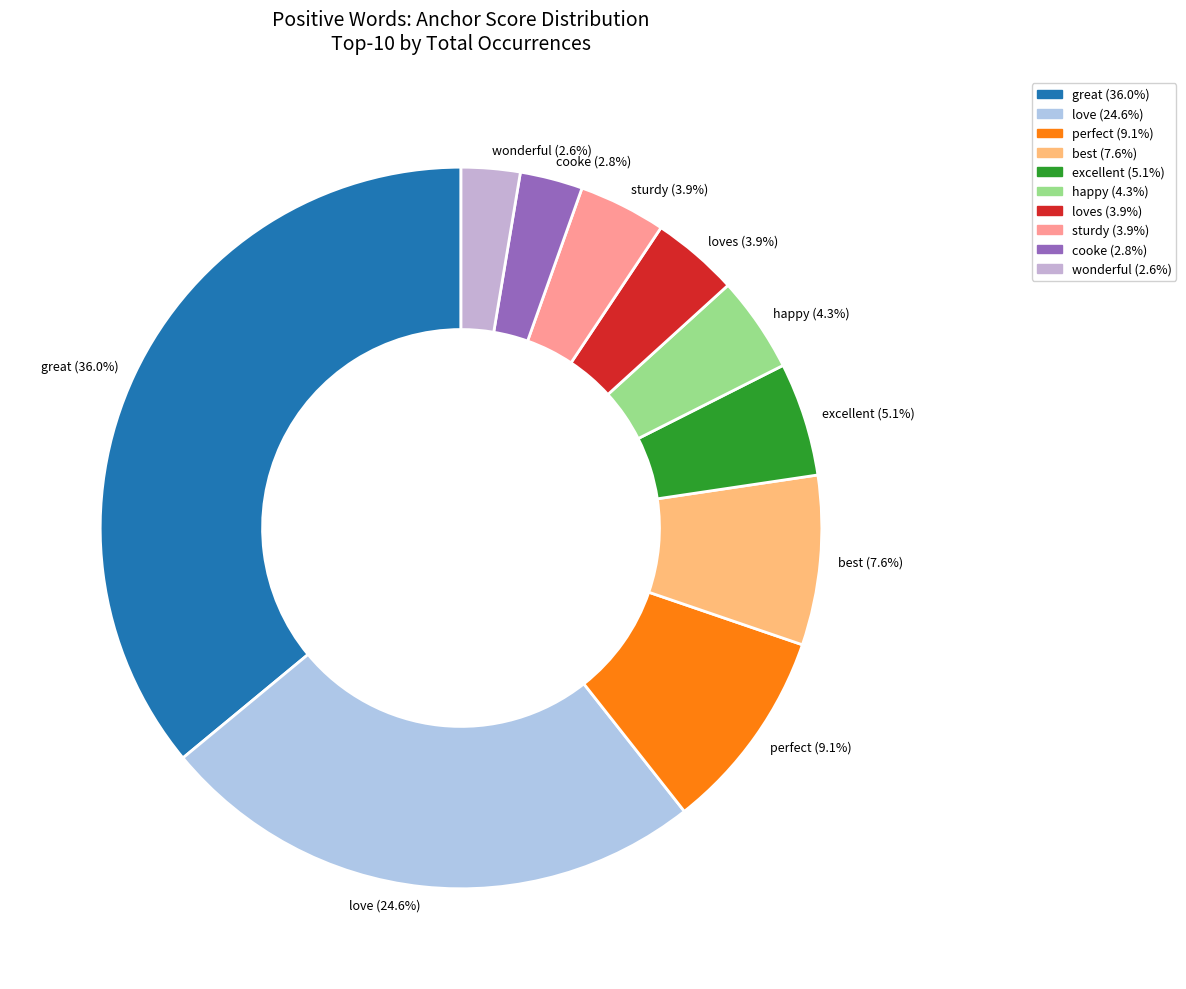

What is the ratio of the value at love (24.6%) to the value at perfect (9.1%)?

2.7